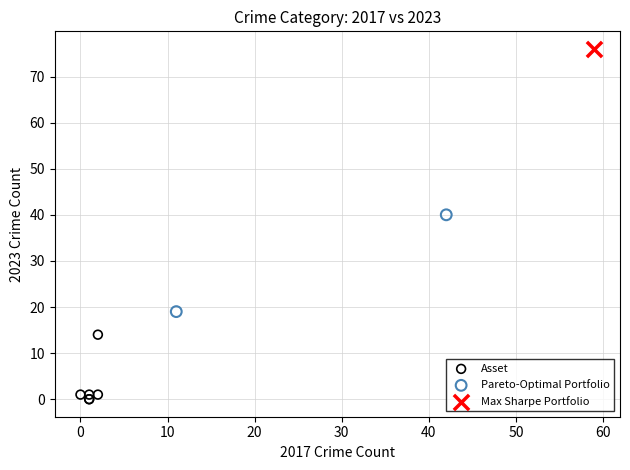

Which series contains the highest Y value?

Max Sharpe Portfolio